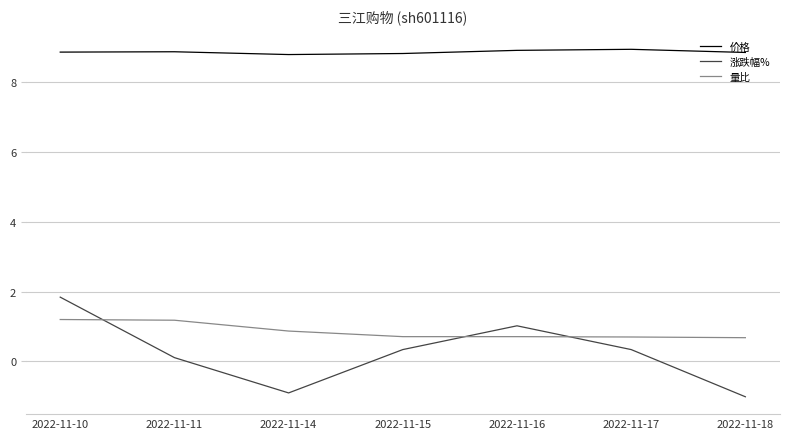

Is this an area chart (filled region under the line)?

No